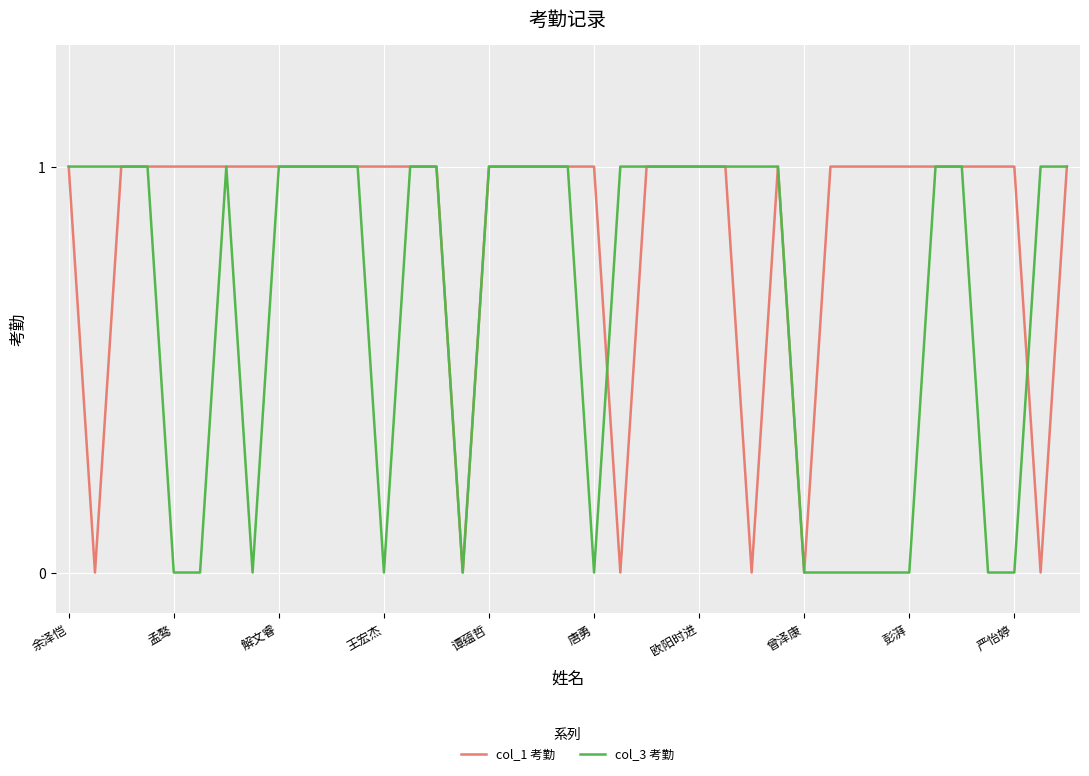

True or false: col_1 考勤 and col_3 考勤 cross at least once.

True